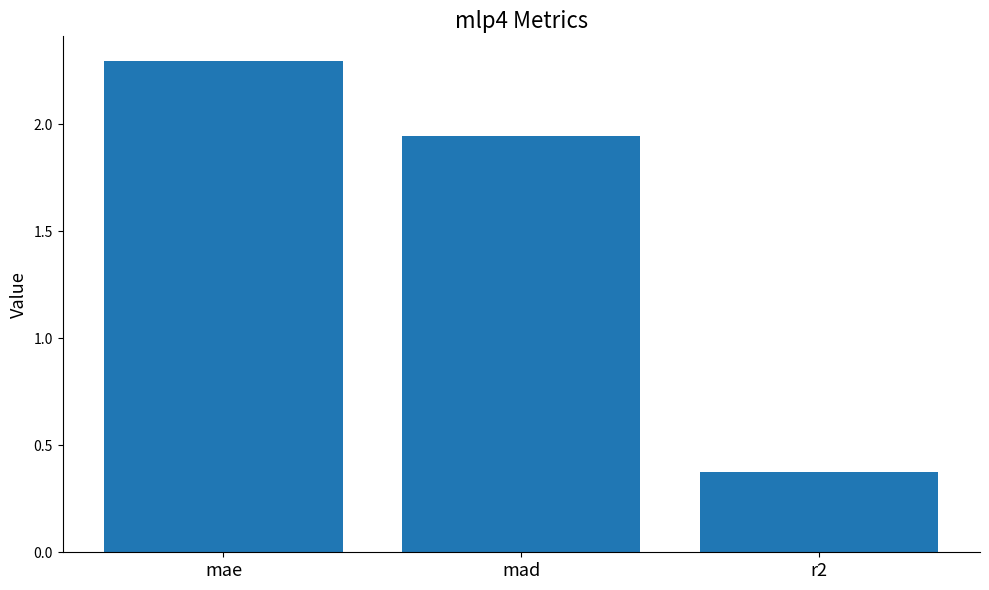

Which category has the lowest value across all series?

r2